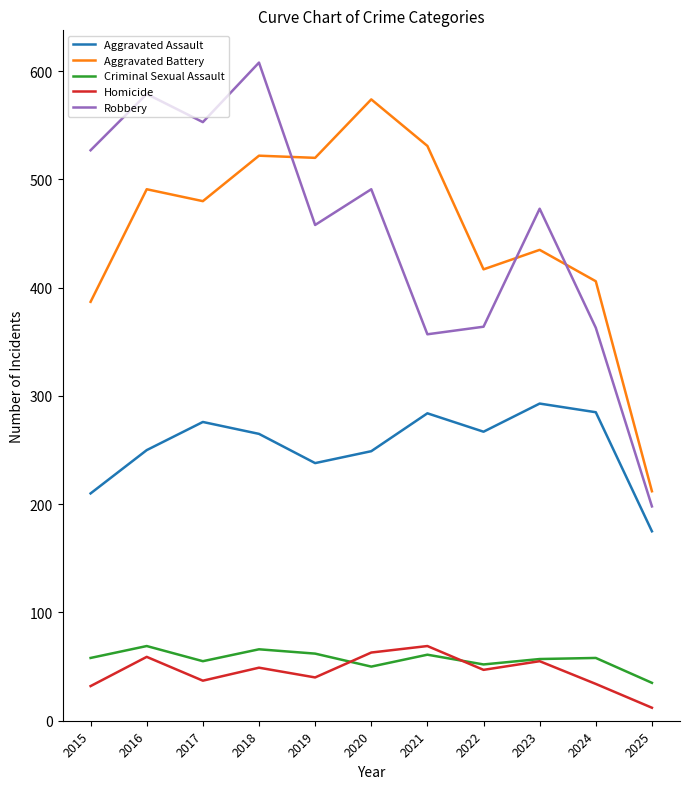

What is the sum of the Robbery values at 2022 and 2024?

727